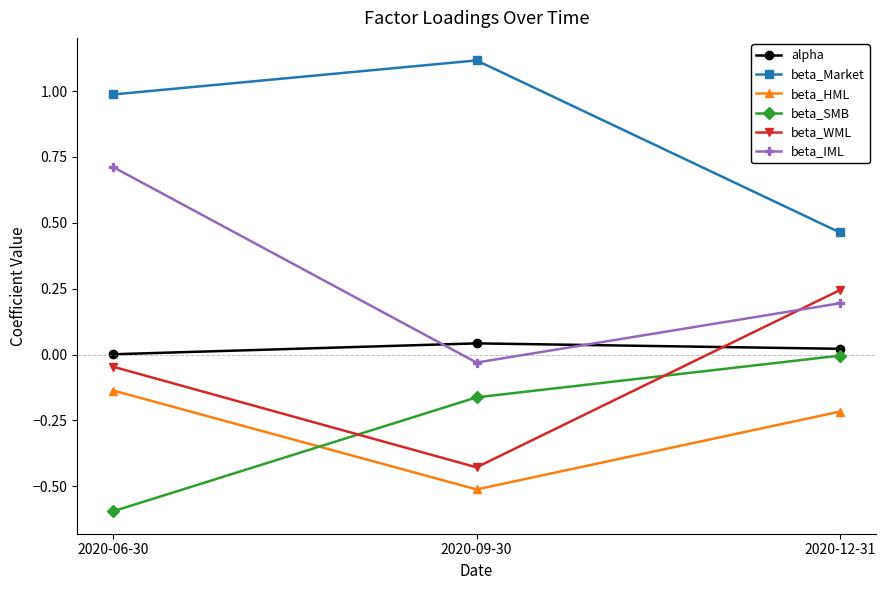

Rank the series by their maximum value, from highest to lowest.

beta_Market, beta_IML, beta_WML, alpha, beta_SMB, beta_HML